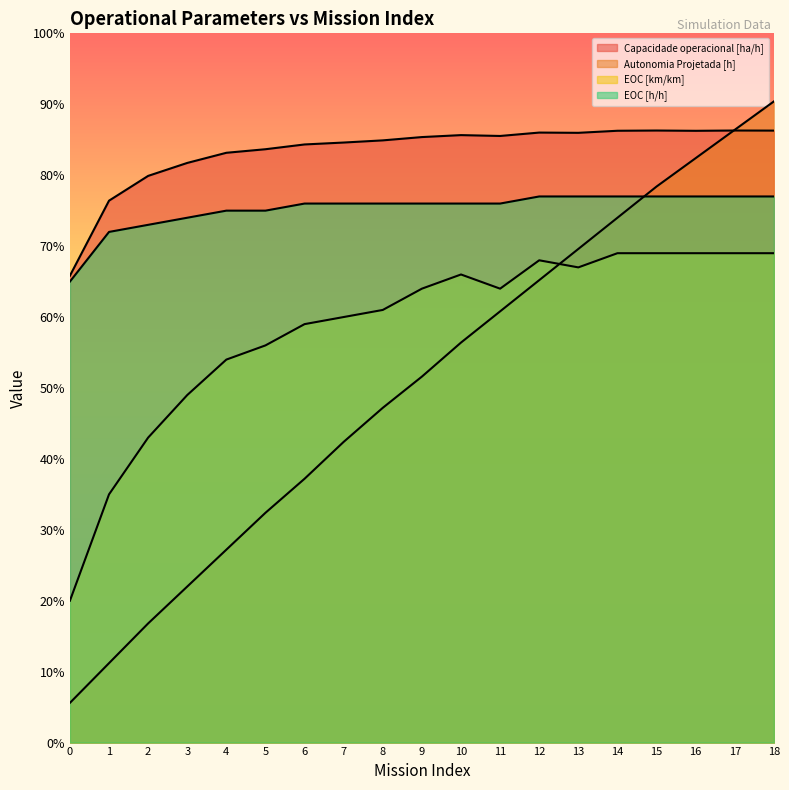

What is the average value of the EOC [h/h] series?

7.5